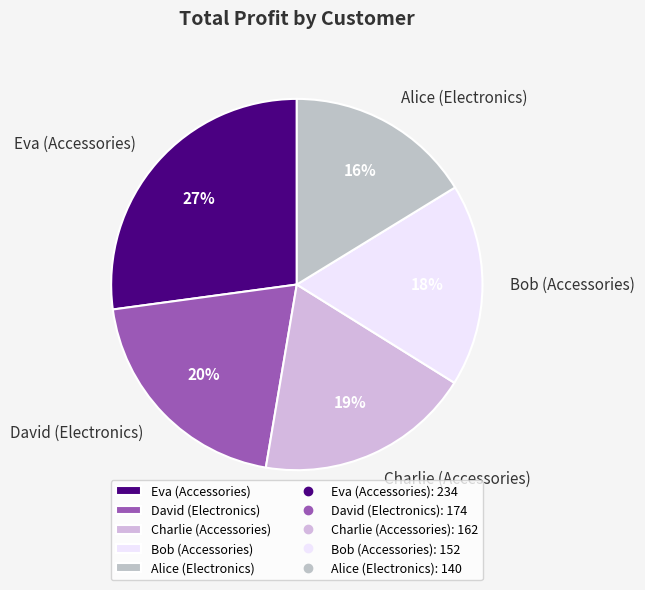

Do David (Electronics) and Alice (Electronics) together represent more than half of the pie?

No